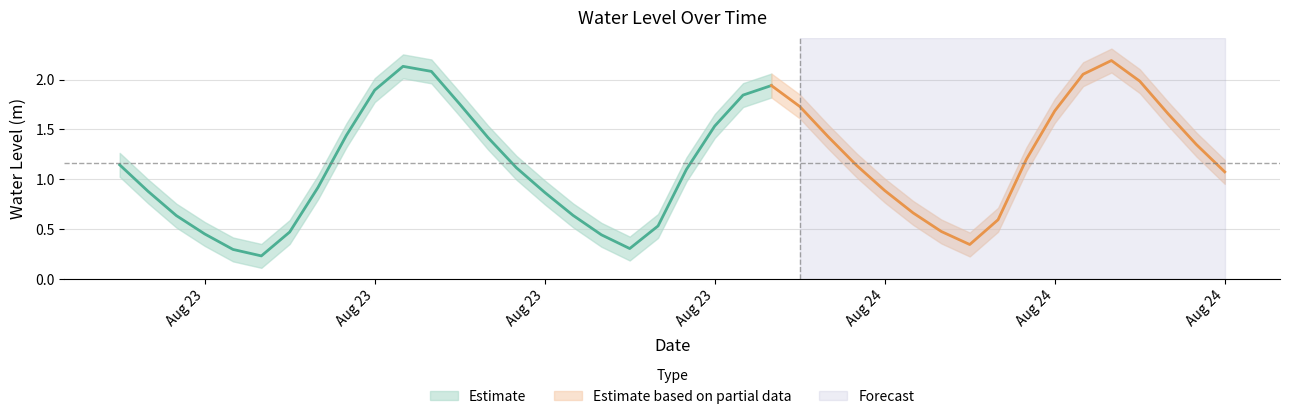

What is the value of the 15th point from the left?

1.1